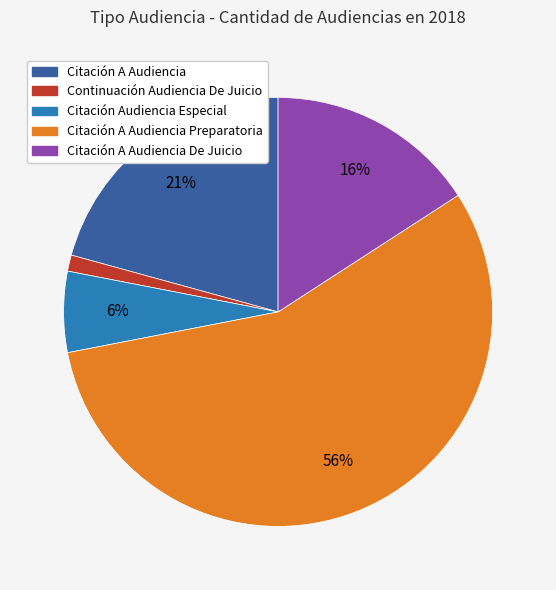

How many slices are in this pie chart?

5